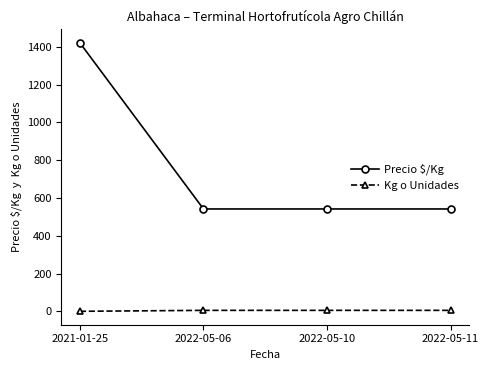

True or false: Kg o Unidades and Precio $/Kg intersect in this chart.

False